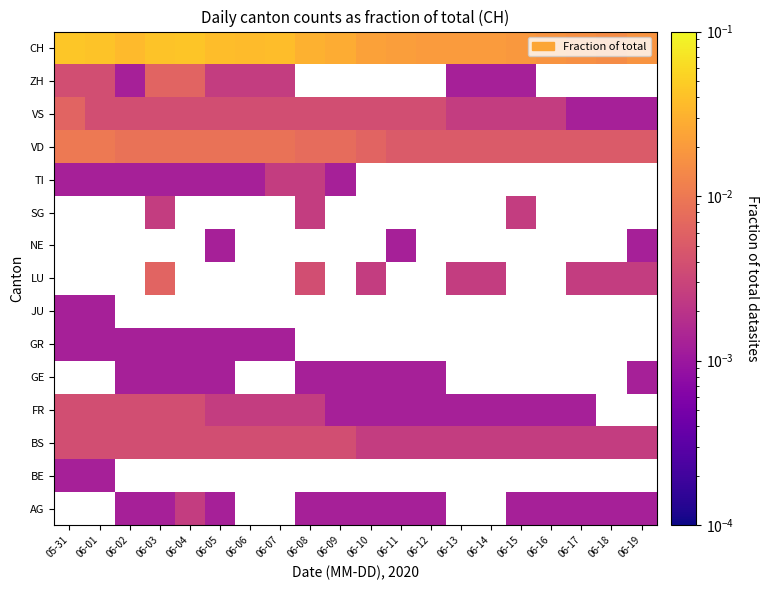

The value of CH at 06-12 is 0.0. True or false?

True